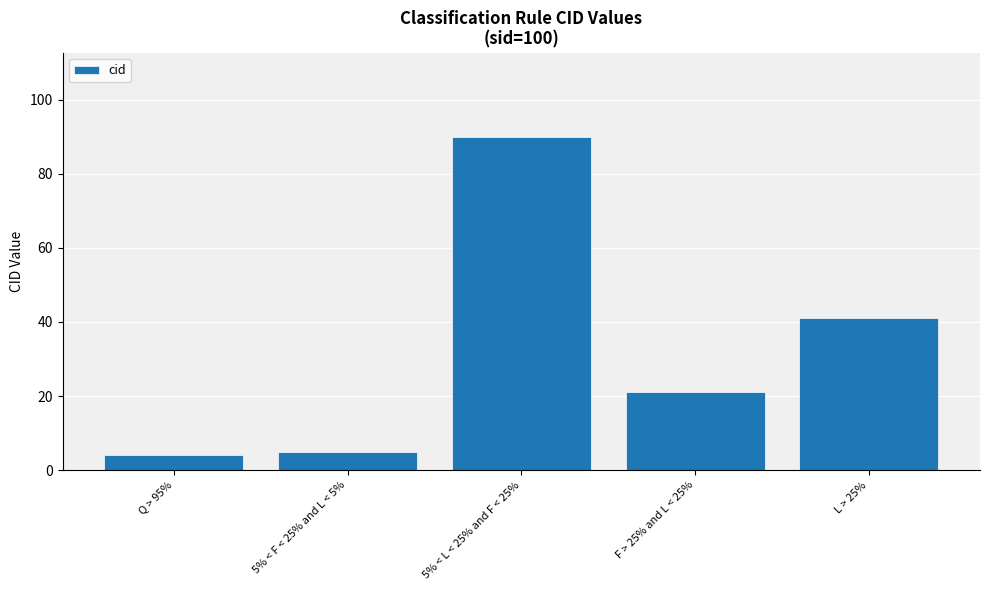

At which category does the chart reach its minimum across all series?

Q > 95%